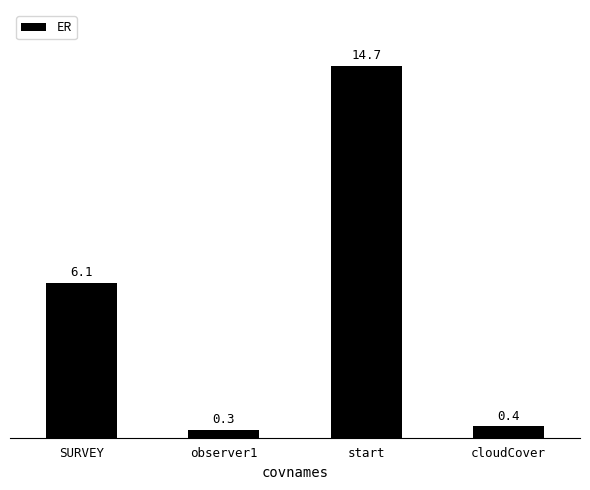

What is the maximum value shown in the chart?

14.7